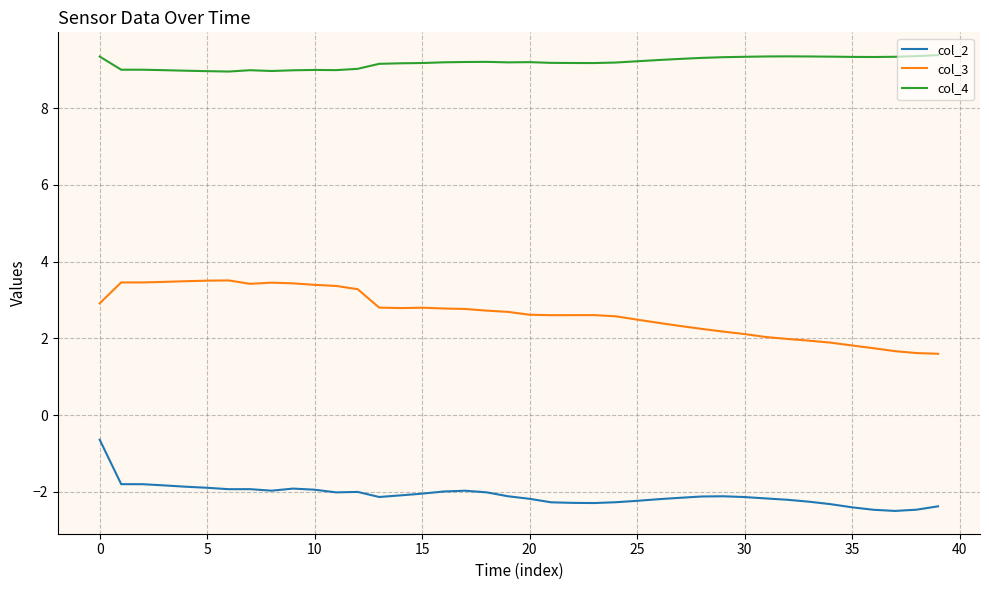

True or false: col_3 and col_2 cross at least once.

False